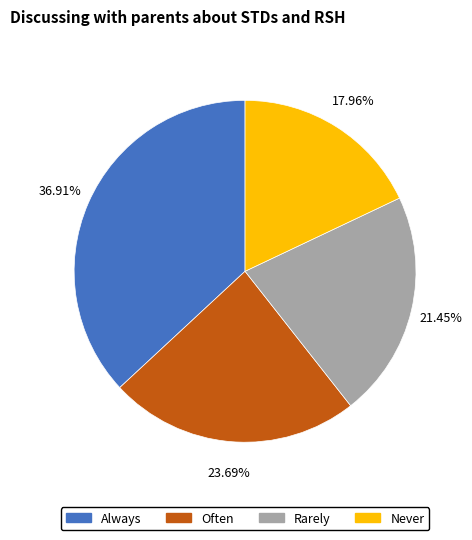

Is there any slice that represents more than half of the pie?

No